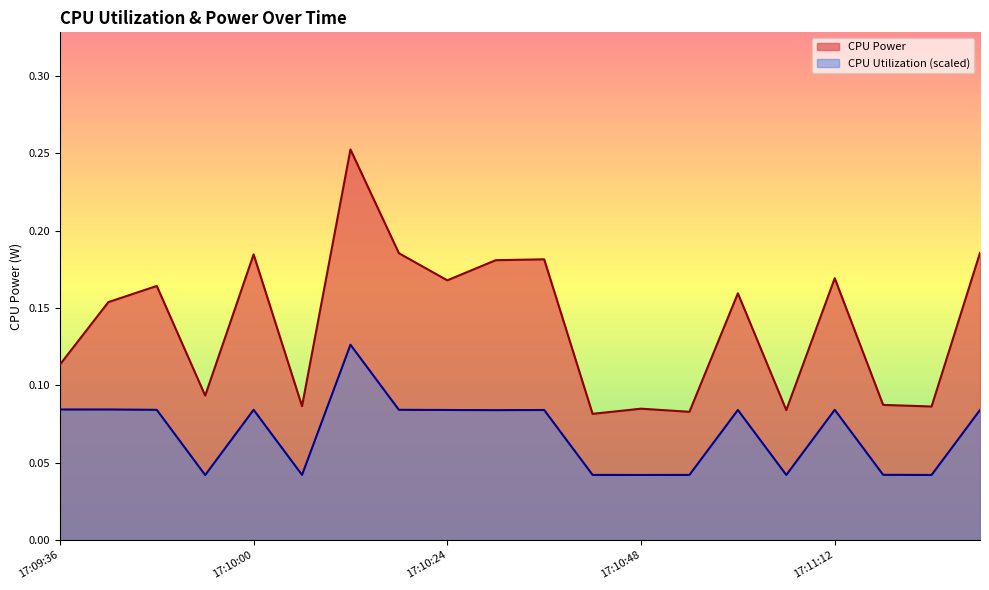

How many series are shown in this chart?

2